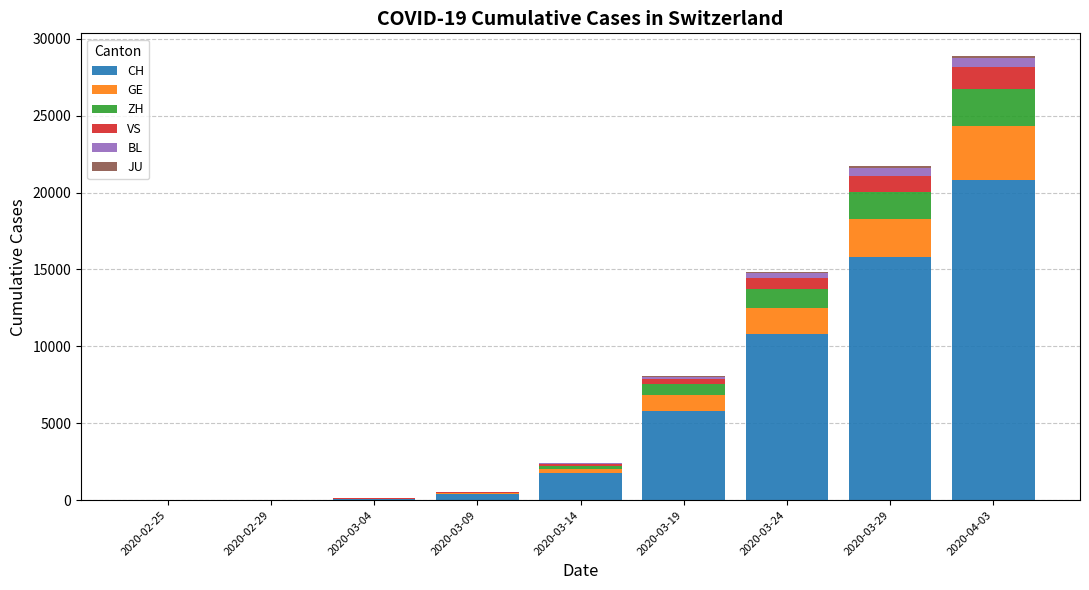

Which category has the highest value in the CH series?

2020-04-03